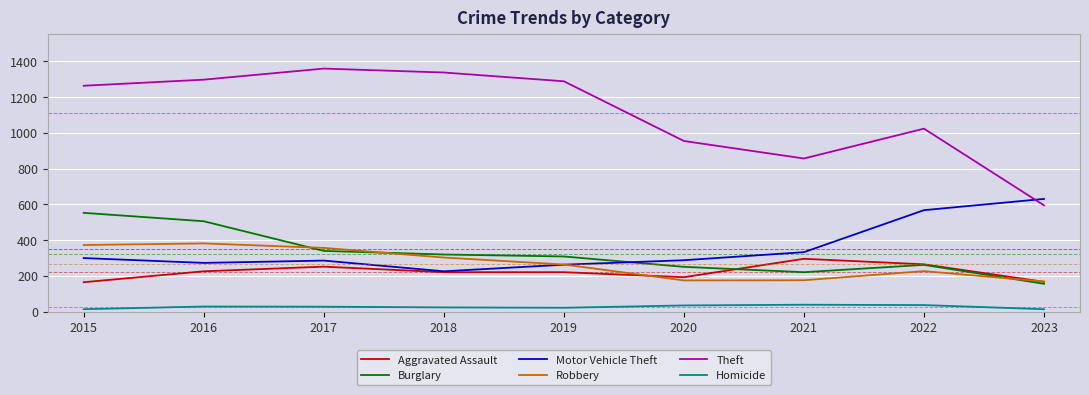

Between which two adjacent categories do Motor Vehicle Theft and Burglary first intersect?

2019 and 2020